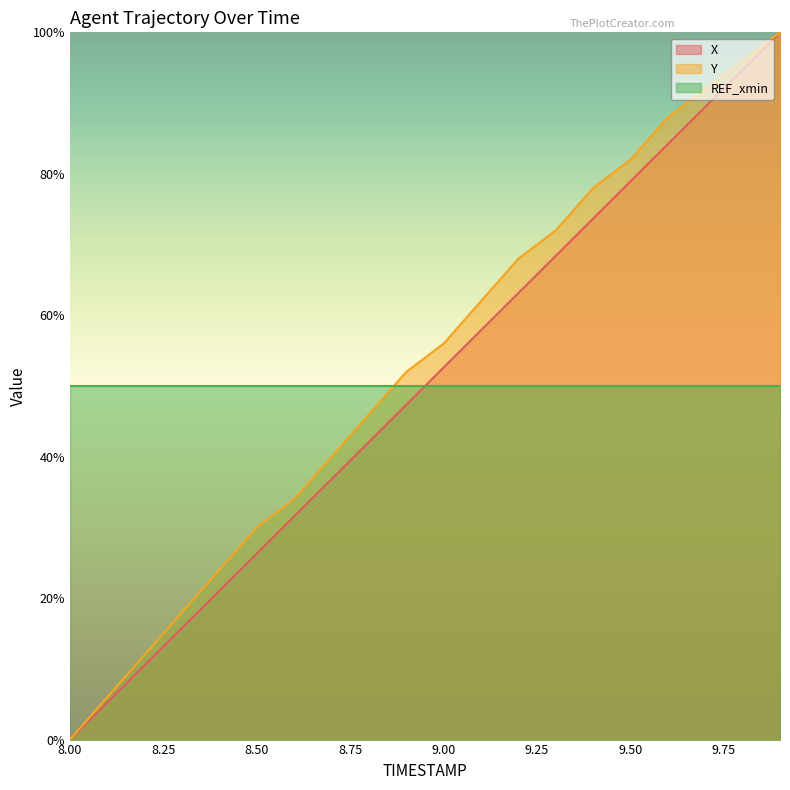

What is the spread (max minus min) of values at 8.4?

3.0